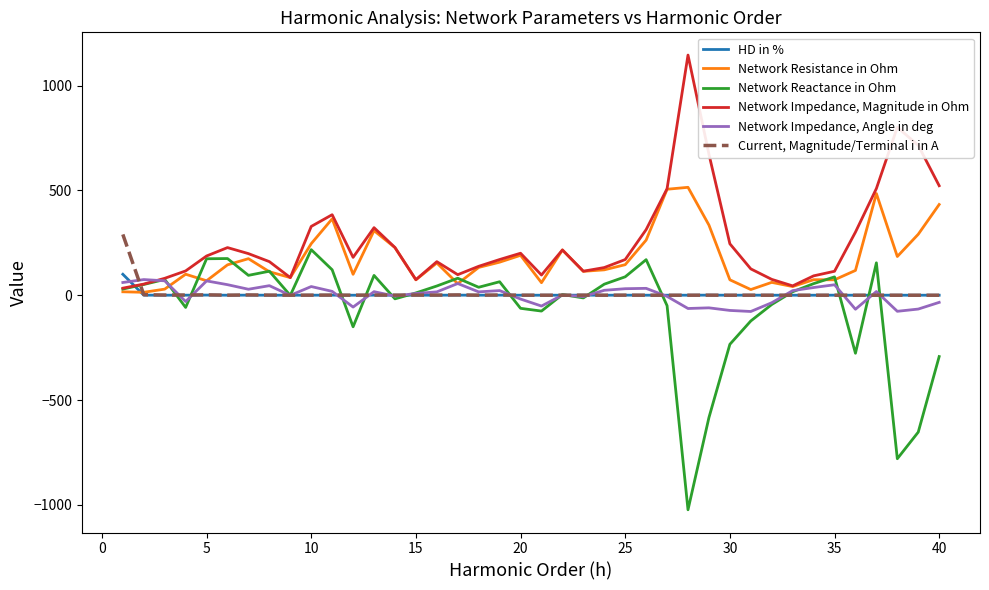

True or false: Network Impedance, Magnitude in Ohm and Current, Magnitude/Terminal i in A cross at least once.

True